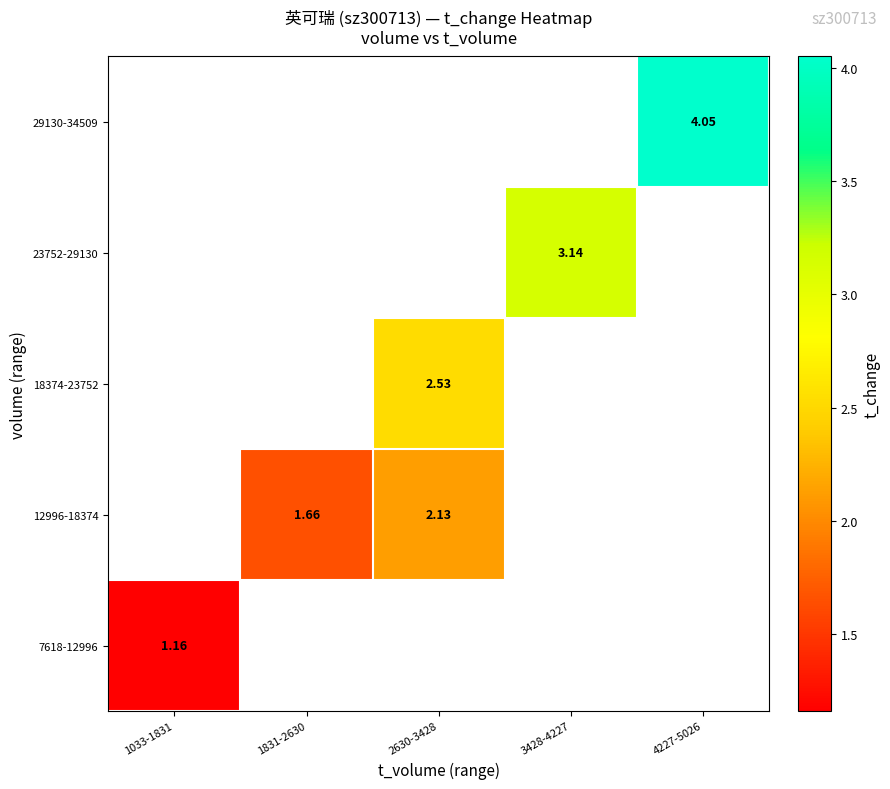

Which series has the widest spread of values?

7618-12996